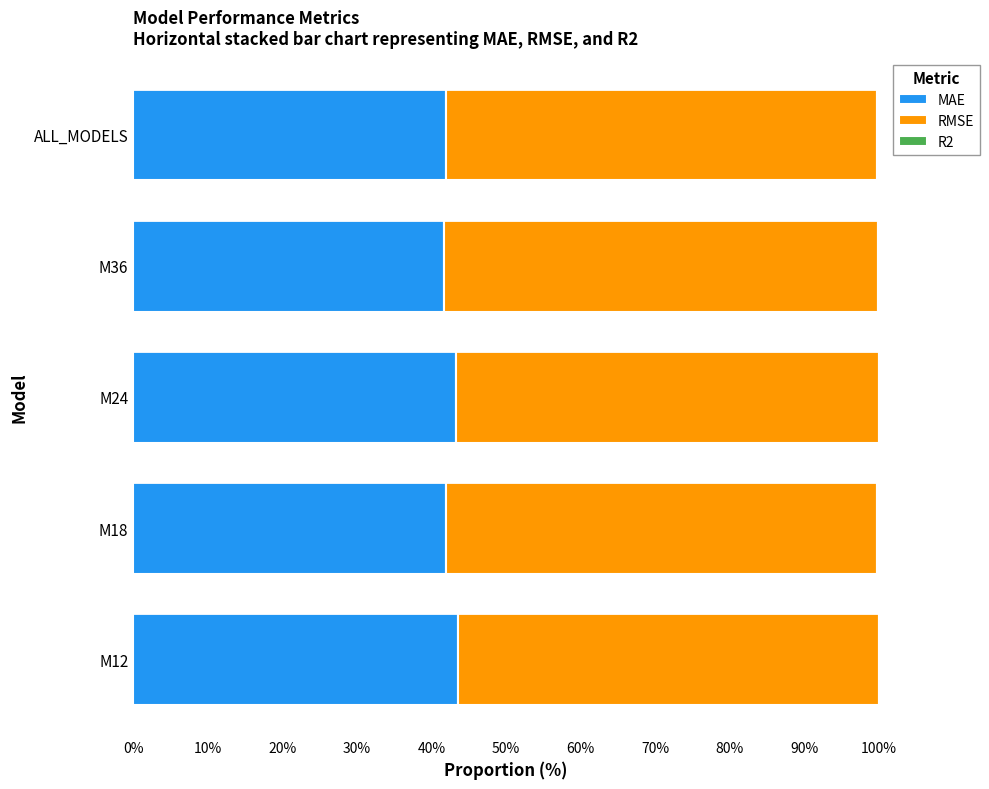

How many distinct data groups are displayed?

3